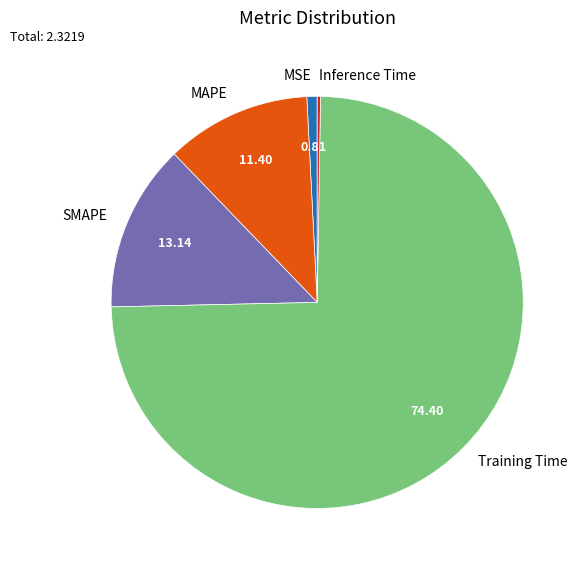

Which has a higher value, MAPE or Training Time?

Training Time